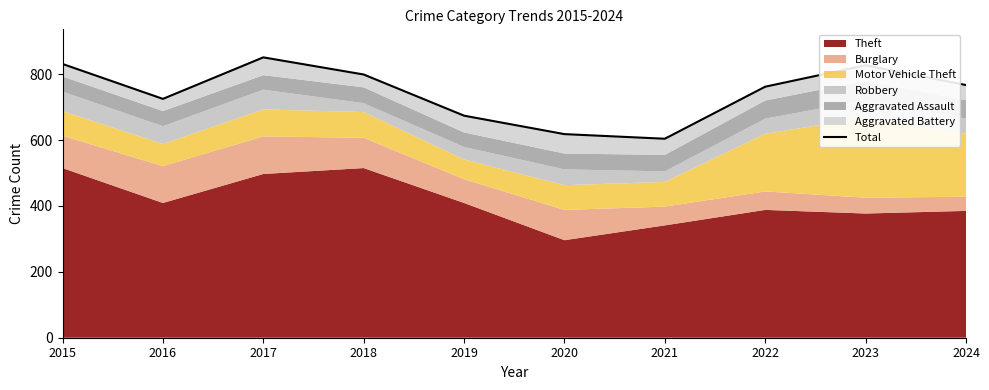

What is the sum of the values at 2019 and 2021?

1278